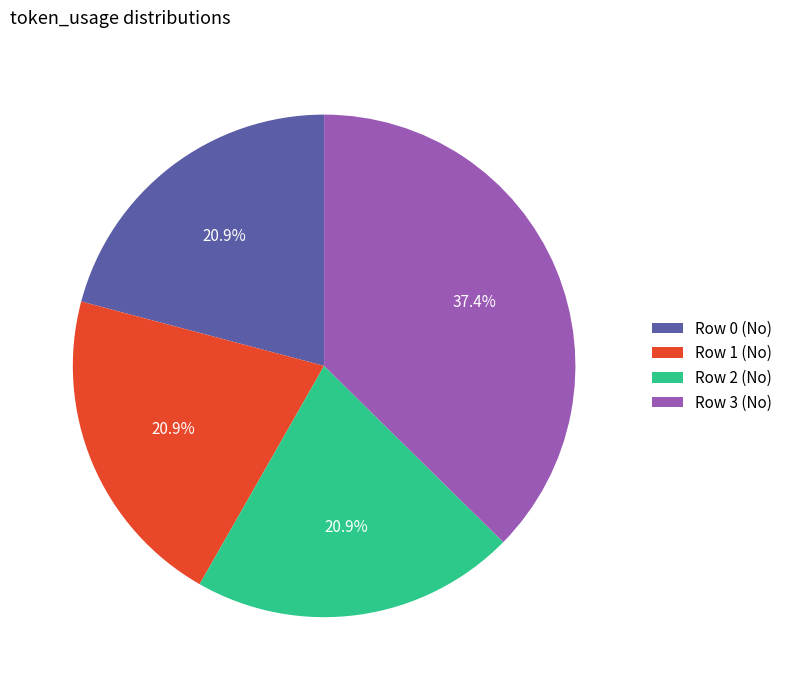

The Row 1 (No) slice represents 21% of the pie. True or false?

True